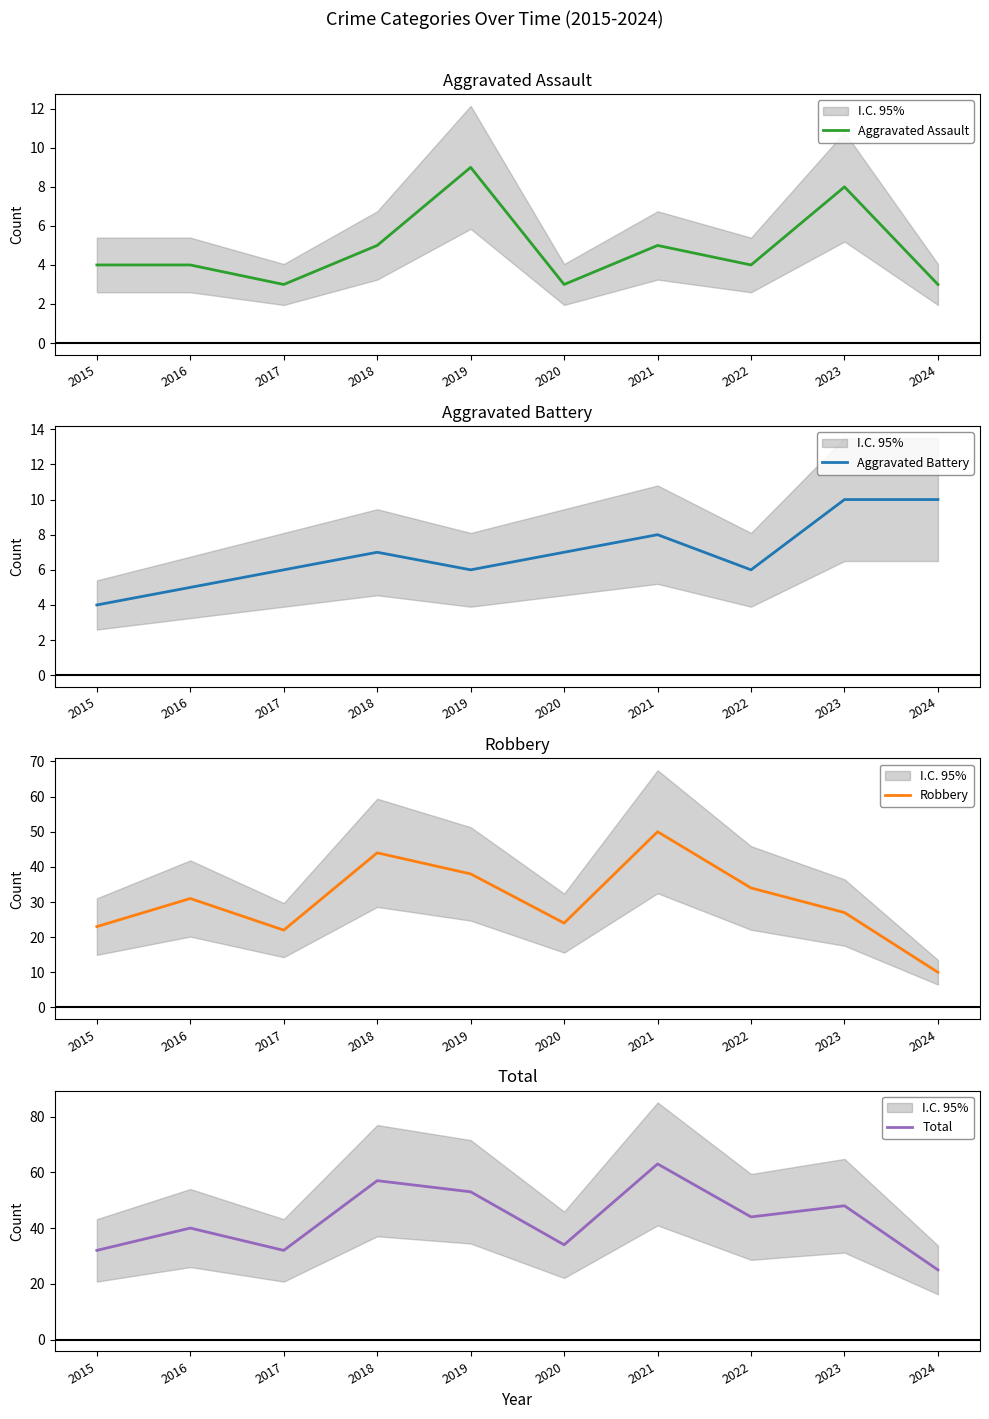

At which category does Aggravated Battery reach its first local peak?

2018